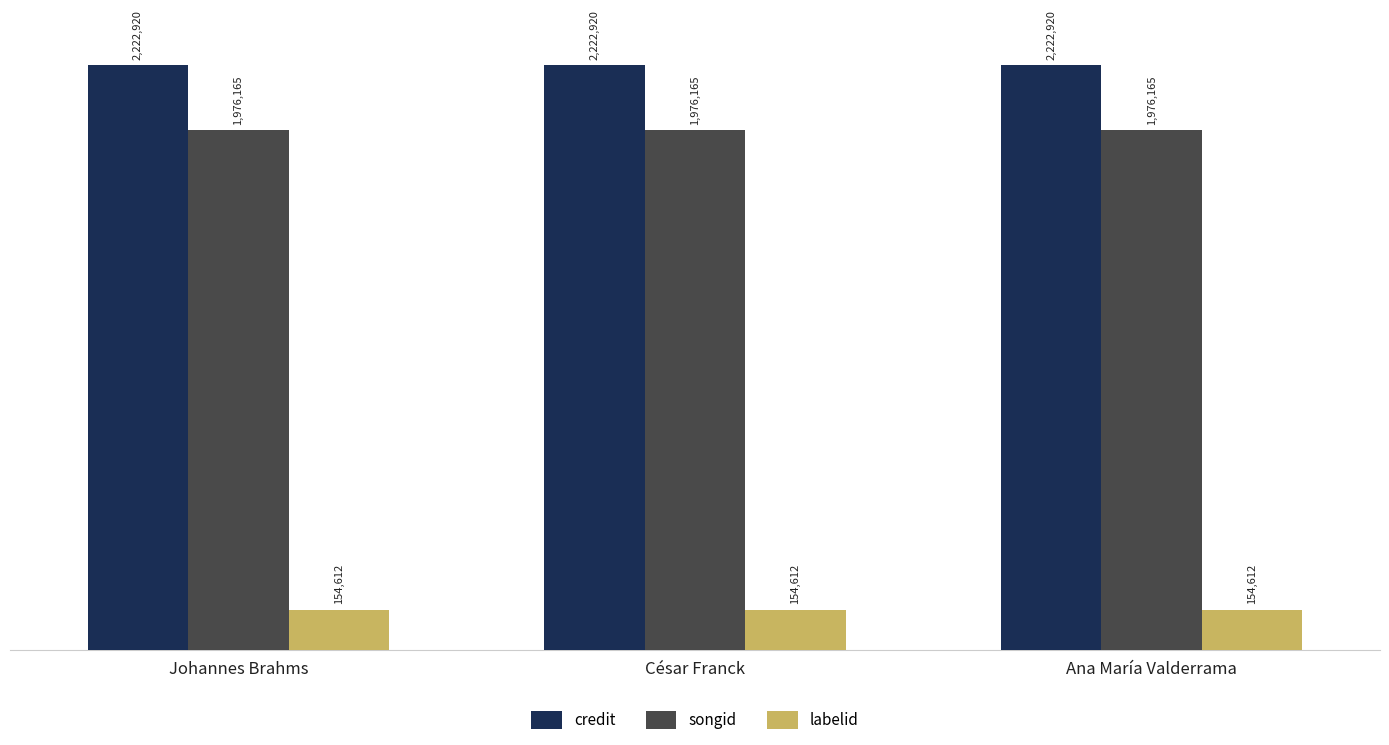

Reading right to left, extract all data points from this chart.

credit: Ana María Valderrama=2222920	César Franck=2222920	Johannes Brahms=2222920
songid: Ana María Valderrama=1976165	César Franck=1976165	Johannes Brahms=1976165
labelid: Ana María Valderrama=154612	César Franck=154612	Johannes Brahms=154612